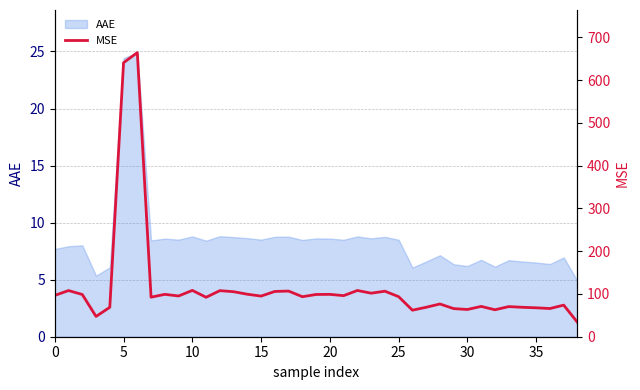

What is the smallest value displayed?

33.6